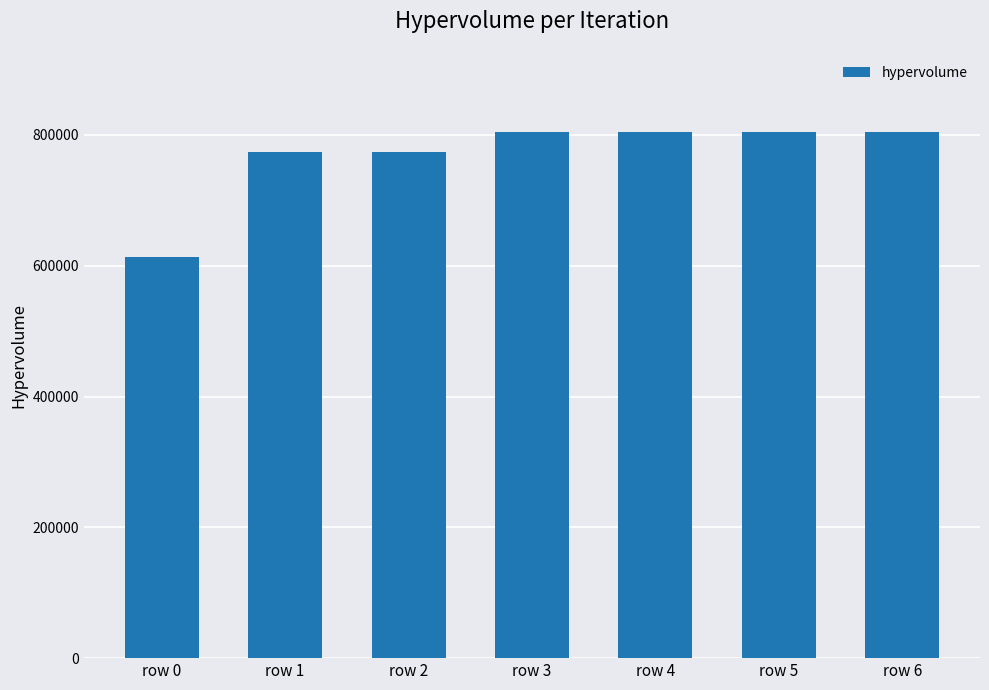

How many data points does each series have?

7